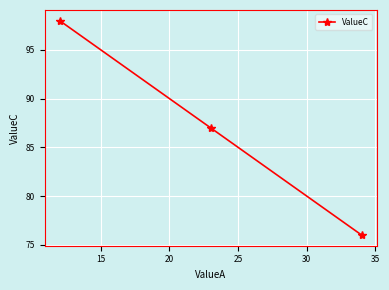

What is the average value?

87